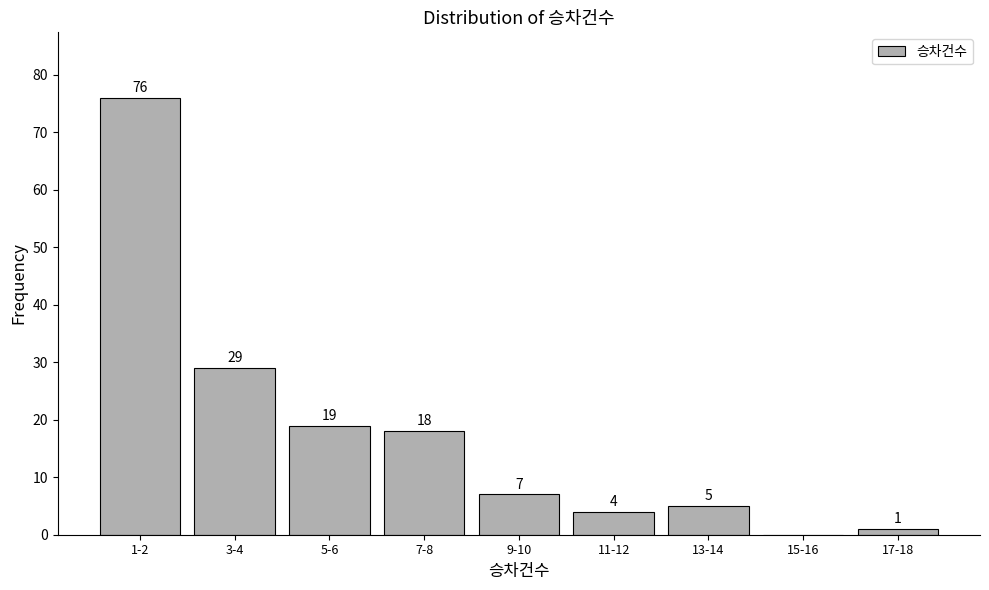

Reading left to right, transcribe all the data shown in this chart.

1-2=76	3-4=29	5-6=19	7-8=18	9-10=7	11-12=4	13-14=5	15-16=0	17-18=1